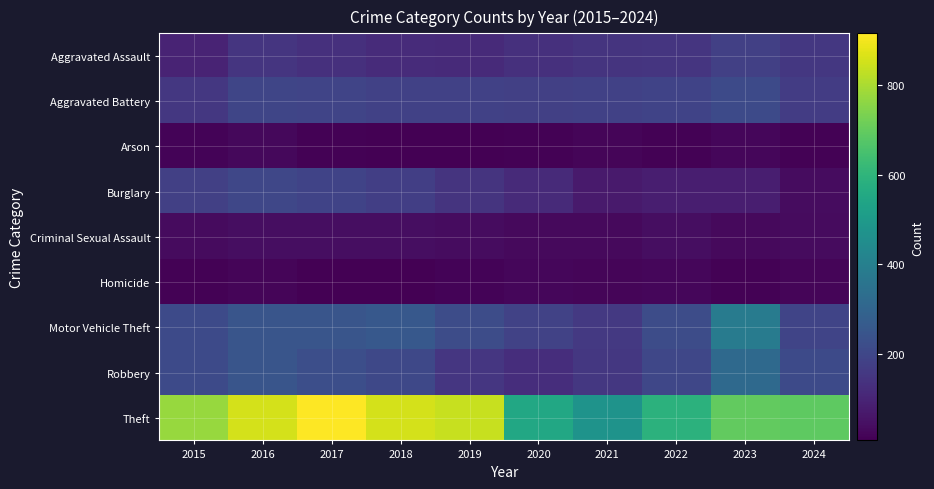

At which category is the sum across all series the highest?

2016